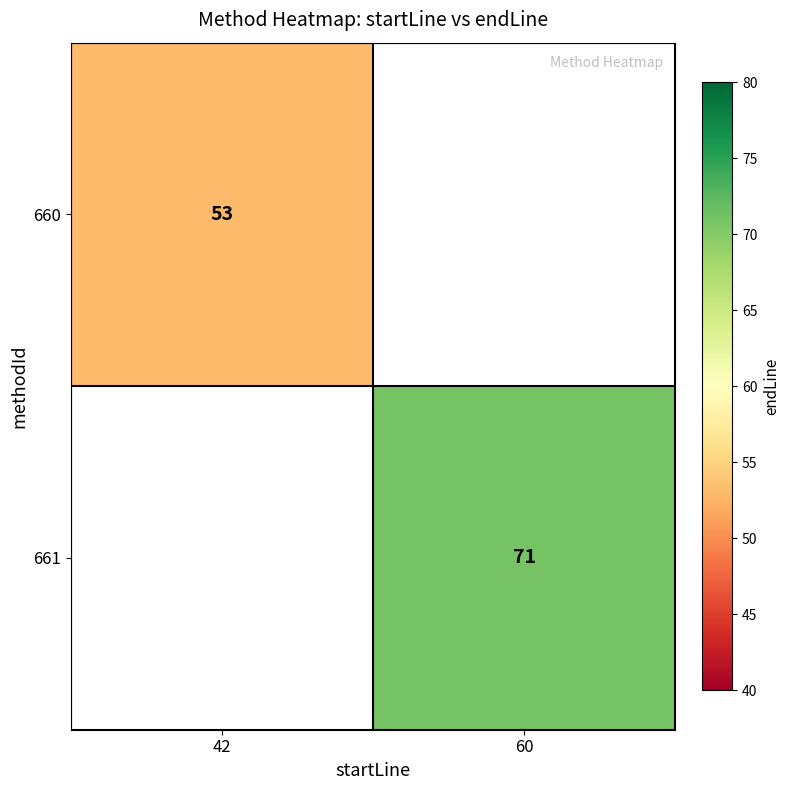

The 660 series shows 91 at 42. True or false?

False